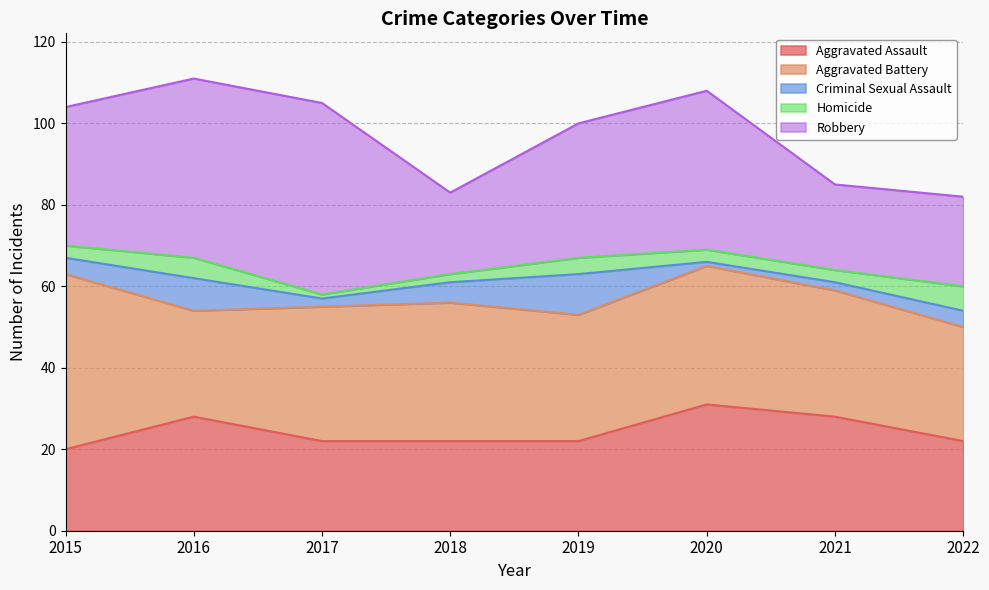

What is the sum of all Robbery values?

260